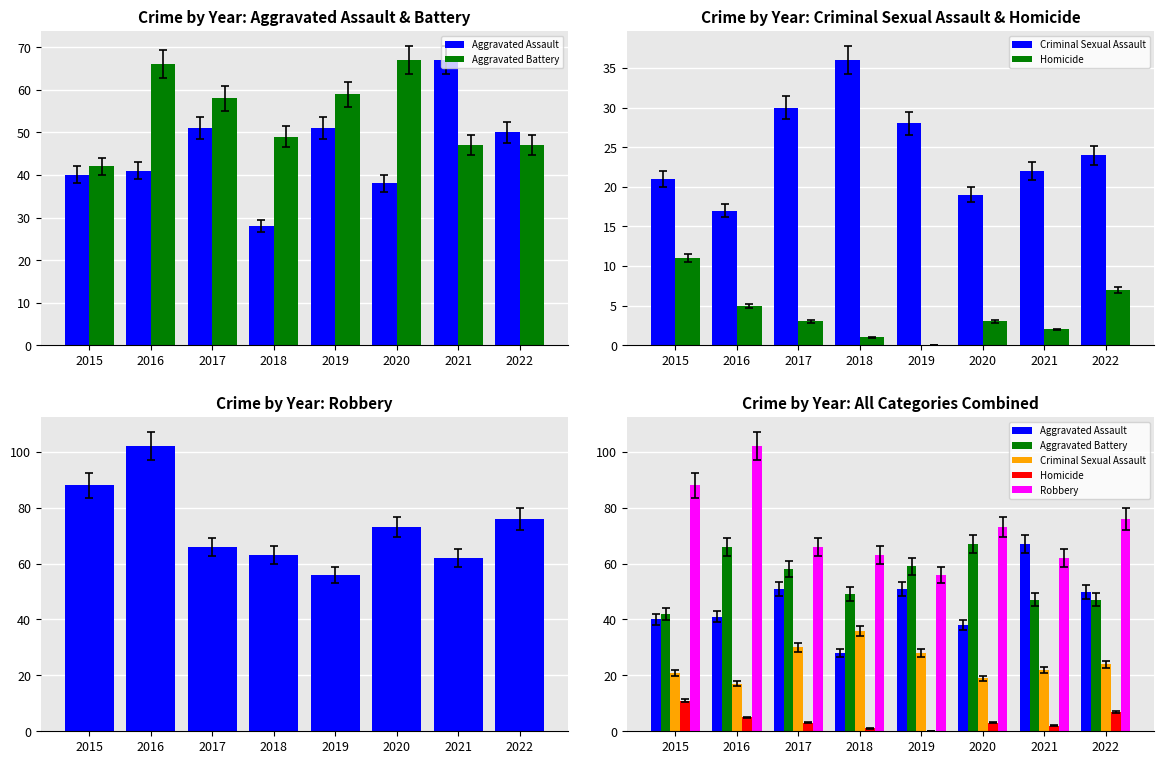

How many groups of bars are there?

8